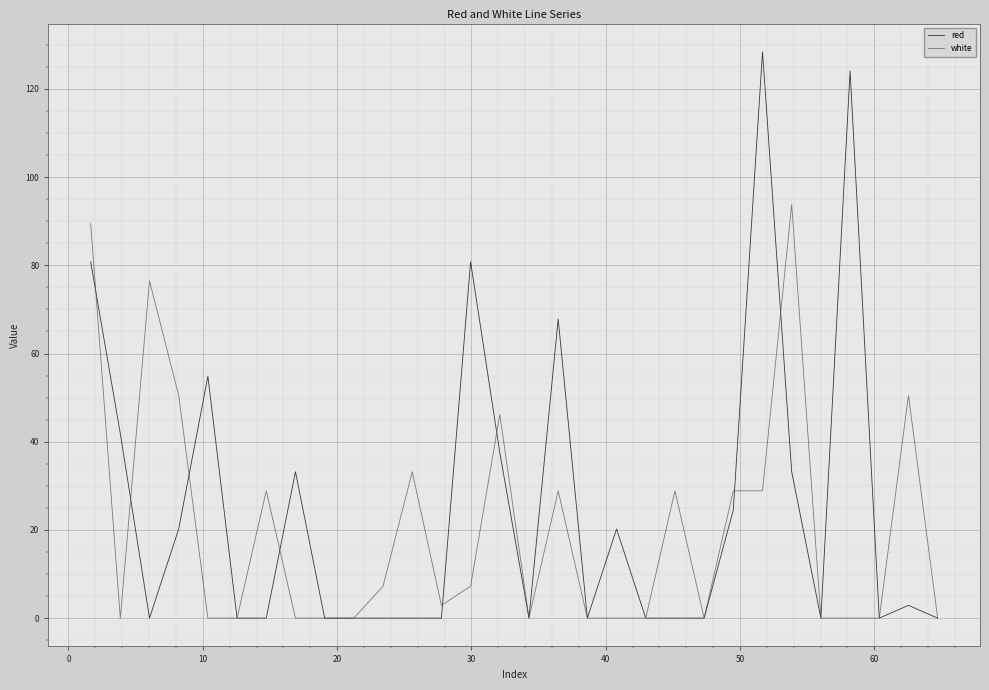

Which series has the largest range (max minus min)?

red